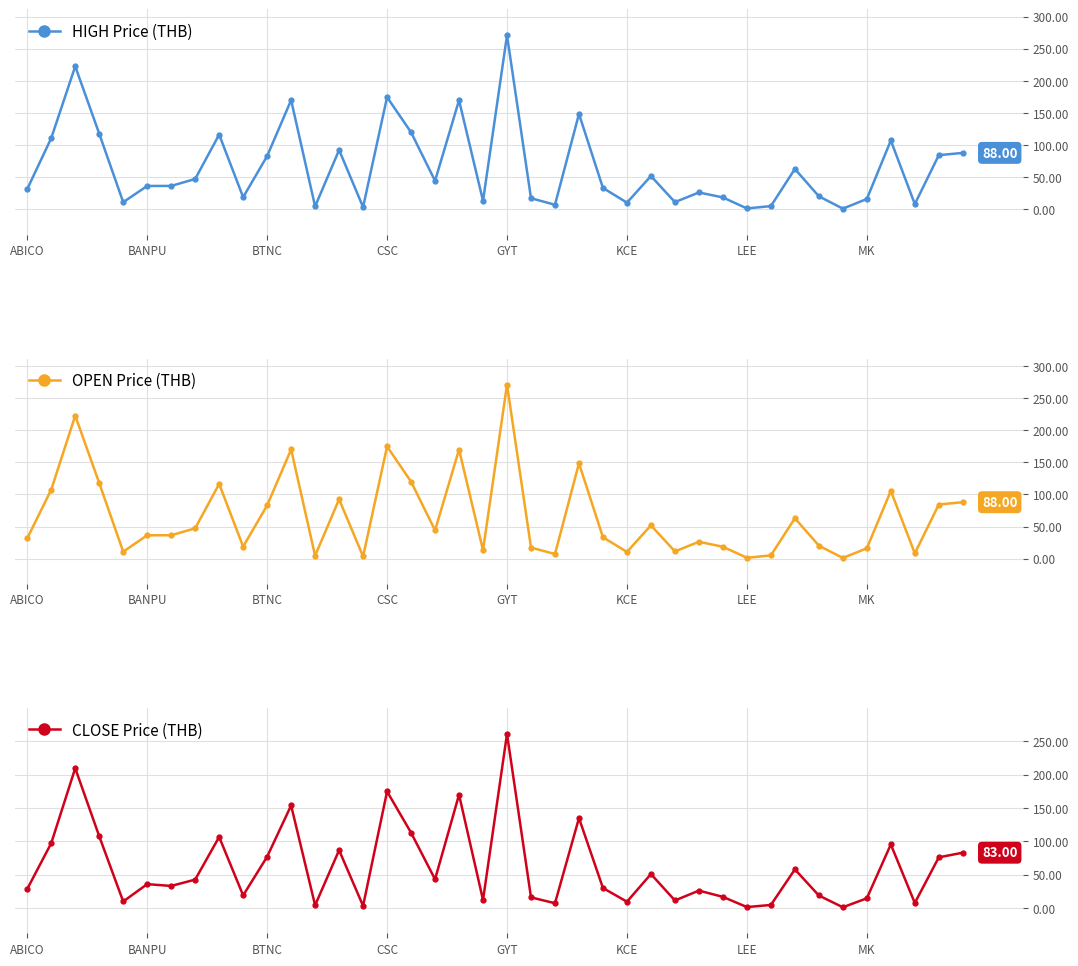

Which category has the highest value in the OPEN Price (THB) series?

GYT